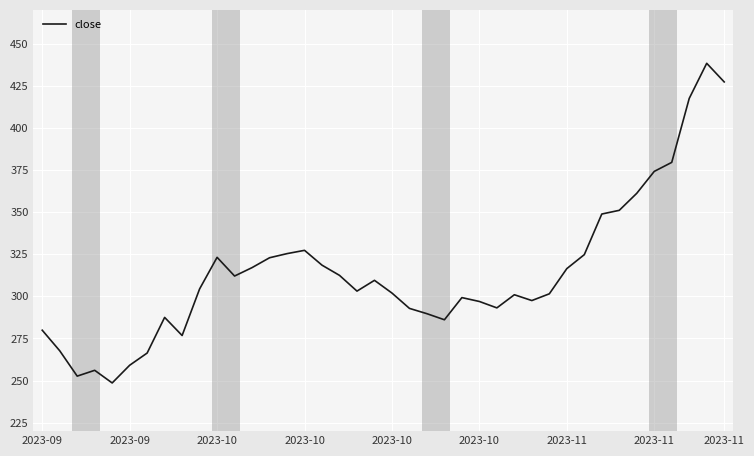

What is the difference between the maximum and minimum values?

189.7